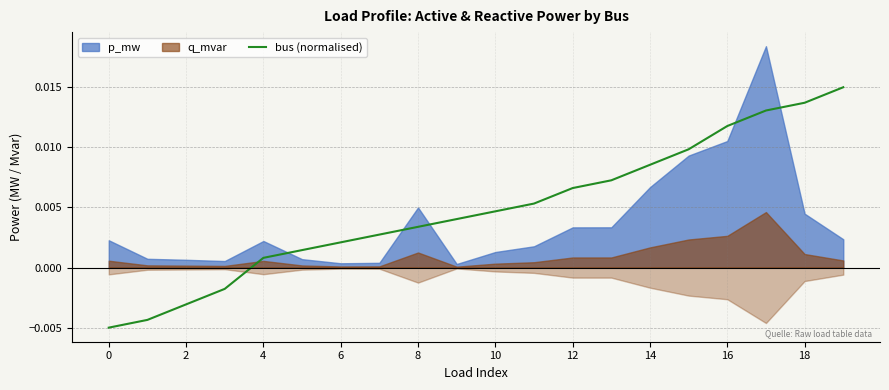

What is the sum of all values?

0.1